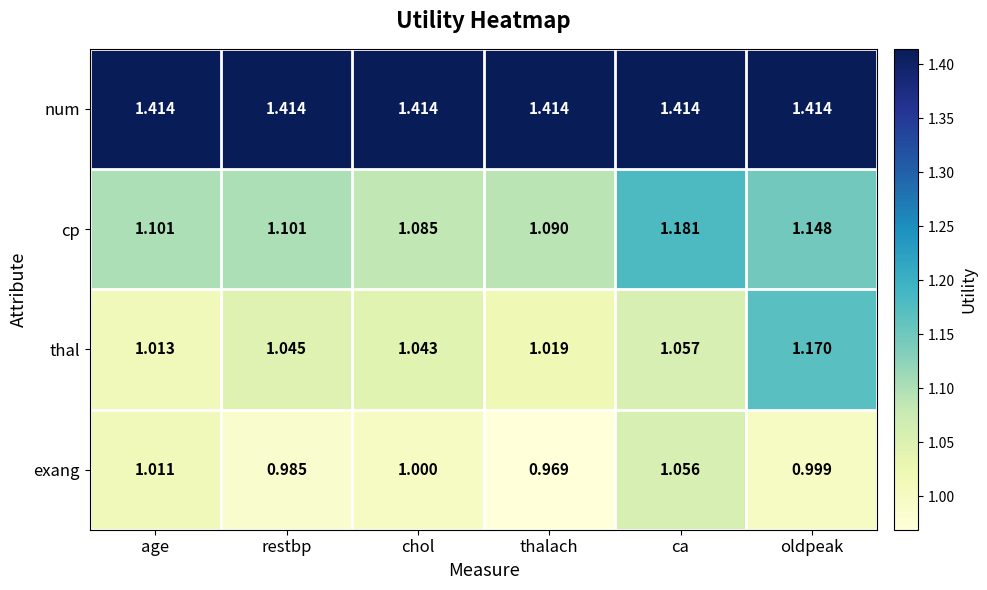

What is the minimum value shown in the chart?

1.0